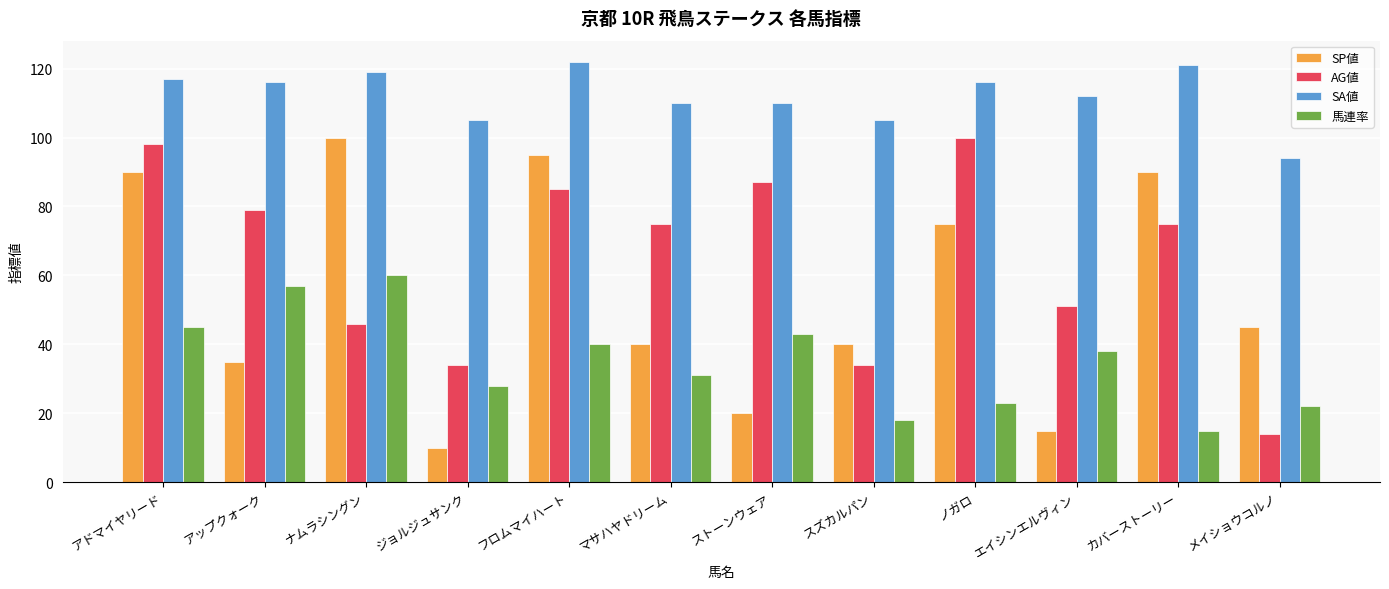

The value of SP値 at アップクォーク is 35. True or false?

True